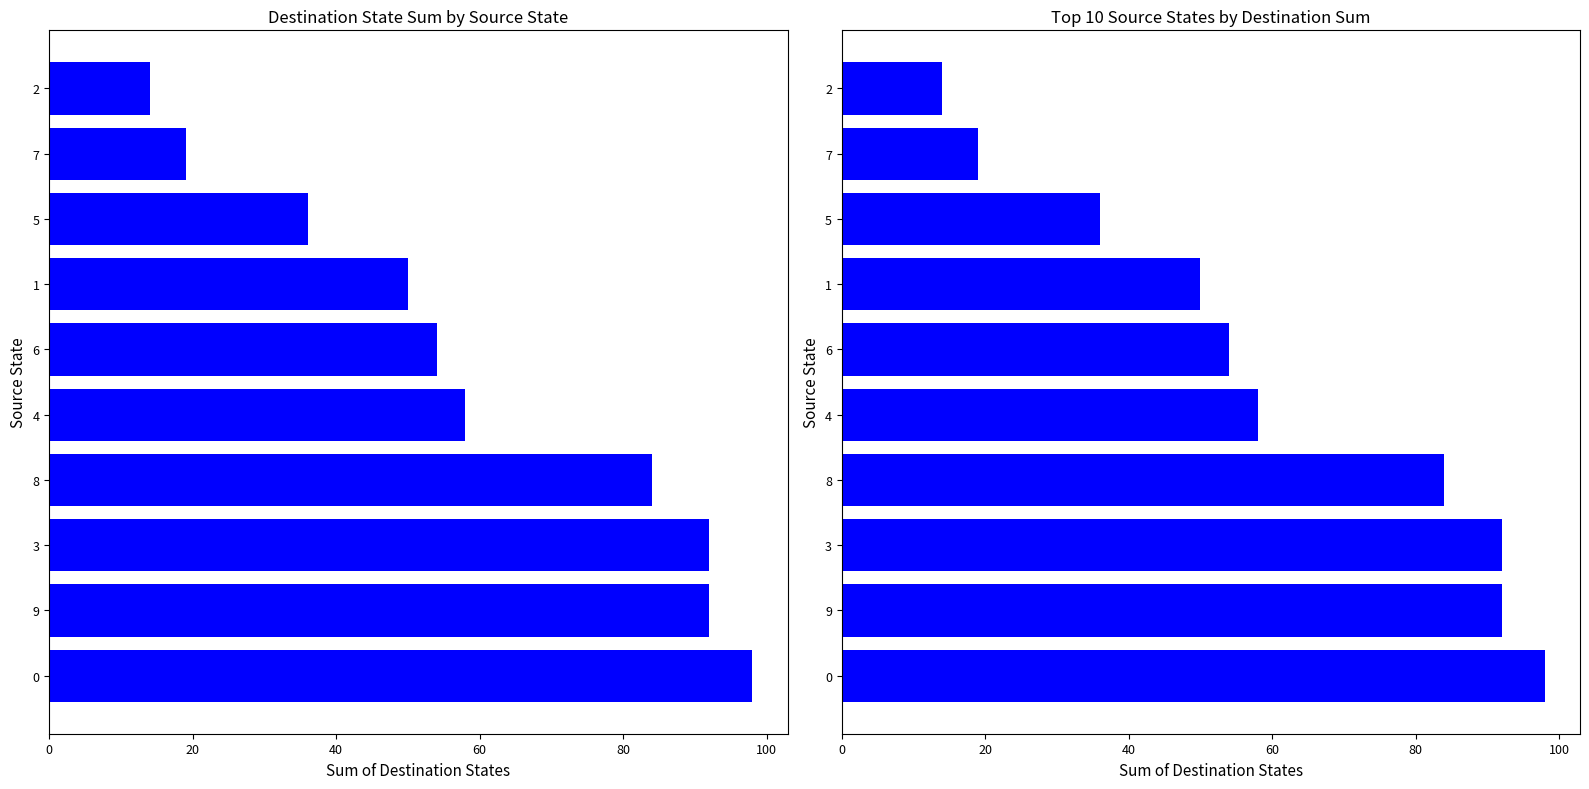

What is the value of the destination_state_sum_top10 bar at the 3rd from the left?

92